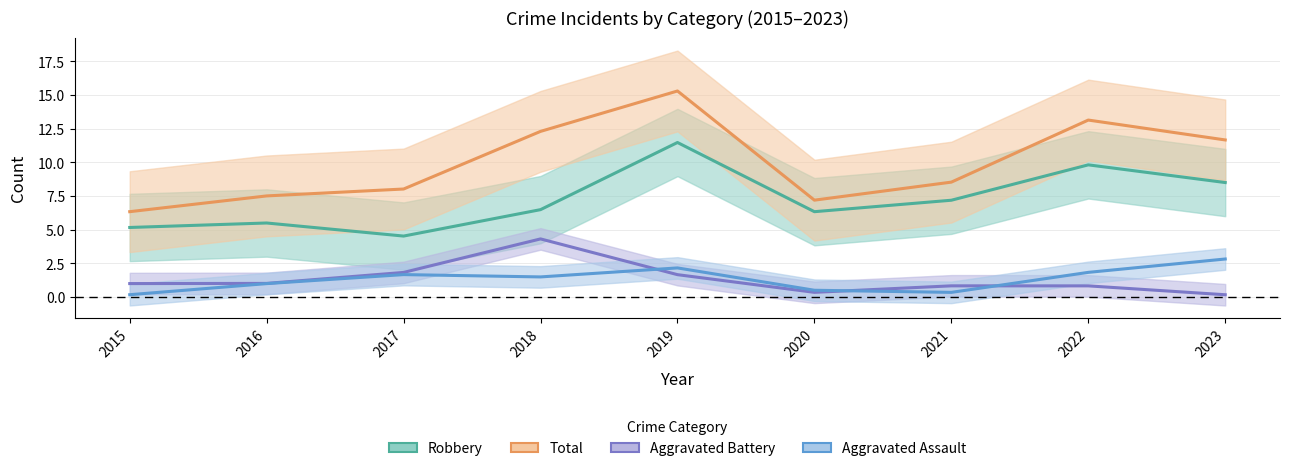

True or false: Aggravated Assault and Robbery cross at least once.

False